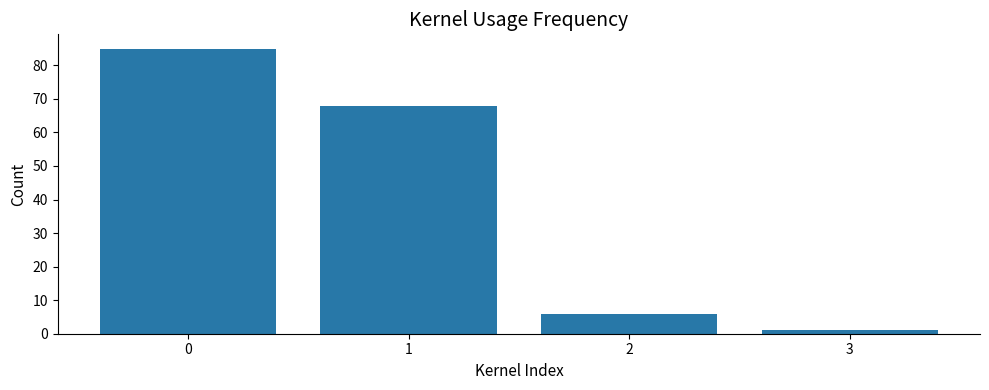

List the labels in order of value, smallest first.

3, 2, 1, 0